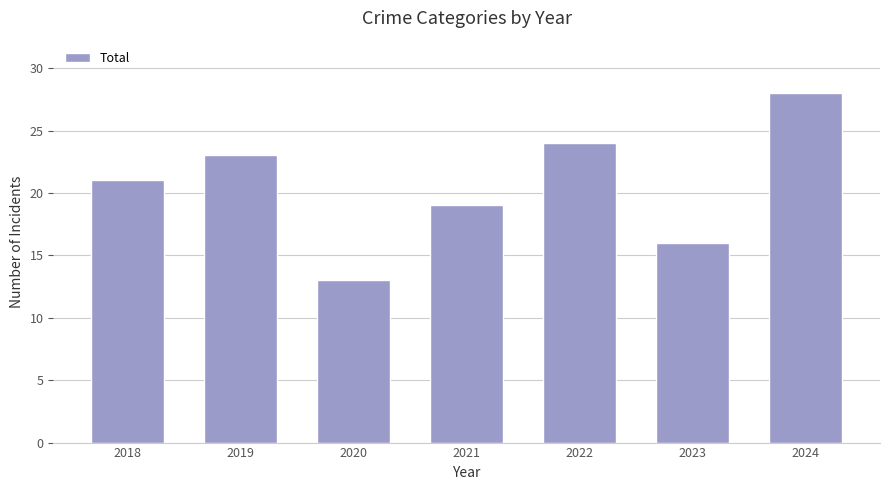

Reading left to right, what are all the values shown in this chart?

21	23	13	19	24	16	28